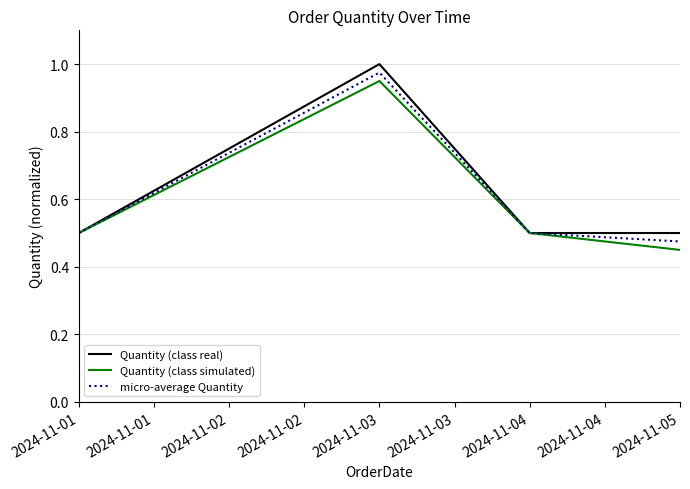

At which label is micro-average Quantity closest to 0?

2024-11-05